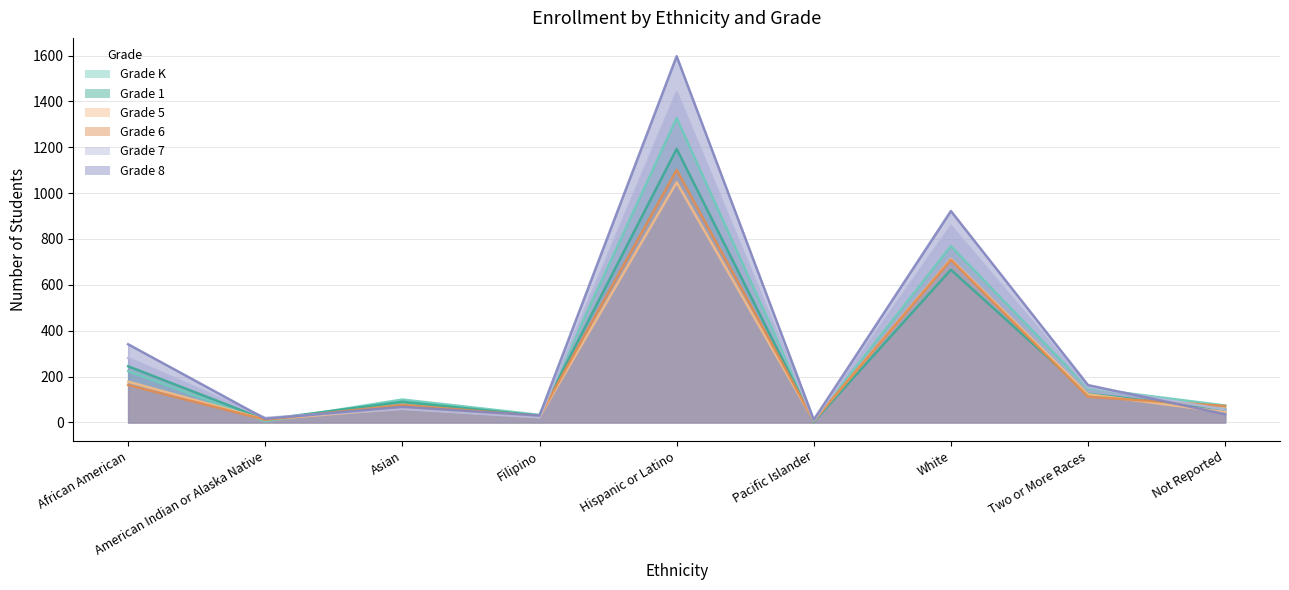

How many data points in Grade 1 are less than 90?

4